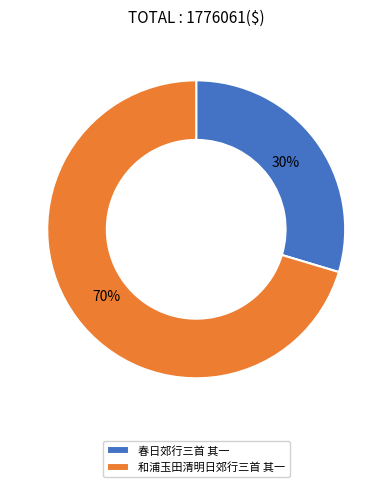

To the nearest percent, what portion does 和浦玉田清明日郊行三首 其一 represent?

70%